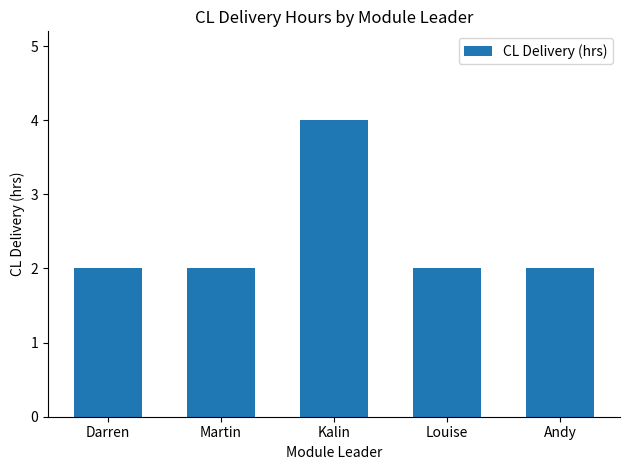

Approximately how many times larger is the value at Martin compared to Darren?

1.0